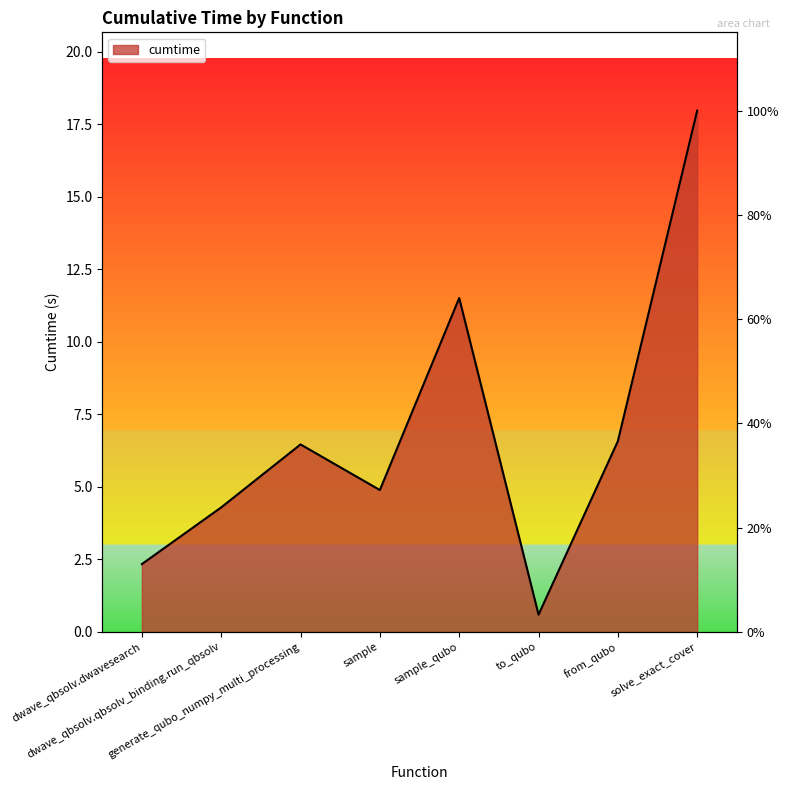

How many lines are shown in the chart?

1